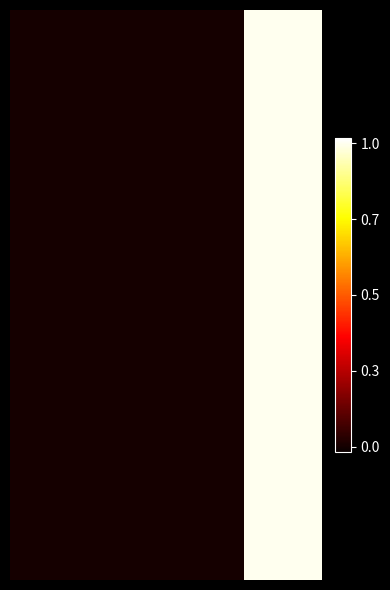

Count the number of data series in this chart.

4